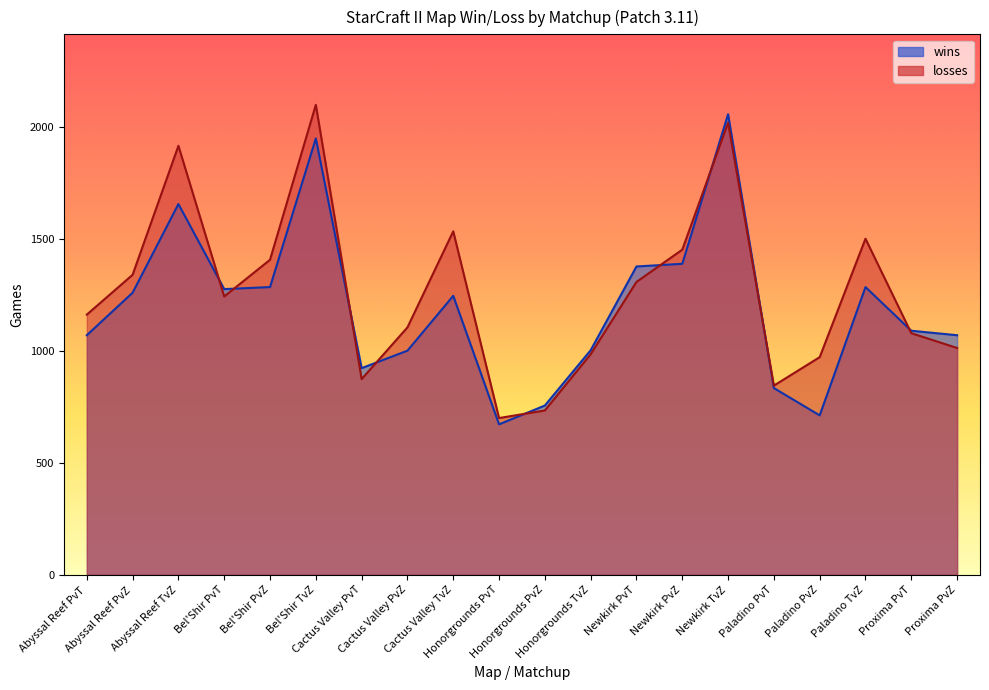

Rank the series by their maximum value, from highest to lowest.

losses, wins